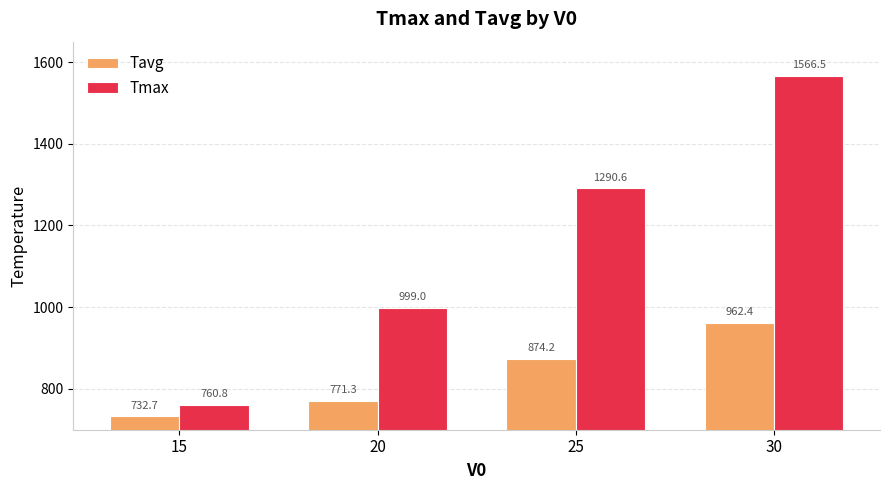

What is the difference between the Tavg values at 20 and 30?

191.1